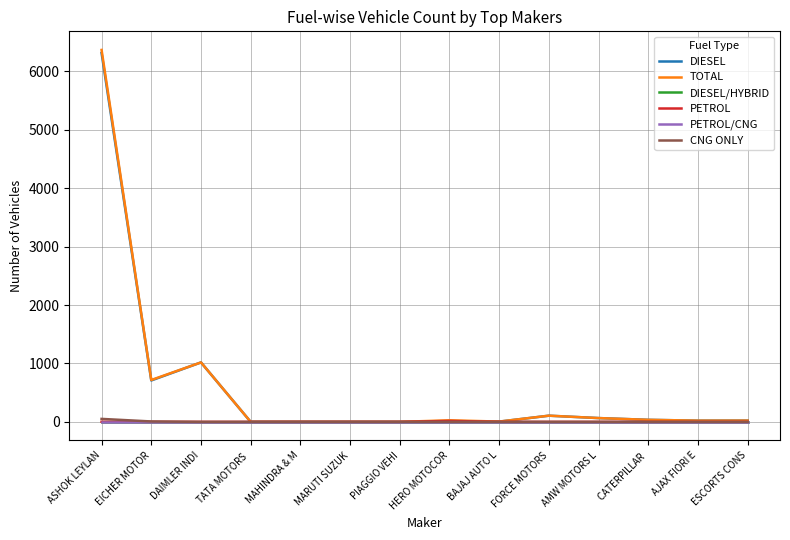

Does the chart have visible grid lines?

Yes